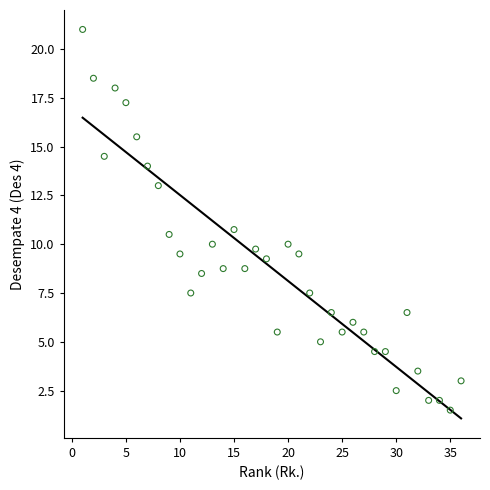

What Y value in the scatter plot is closest to 11?

10.8